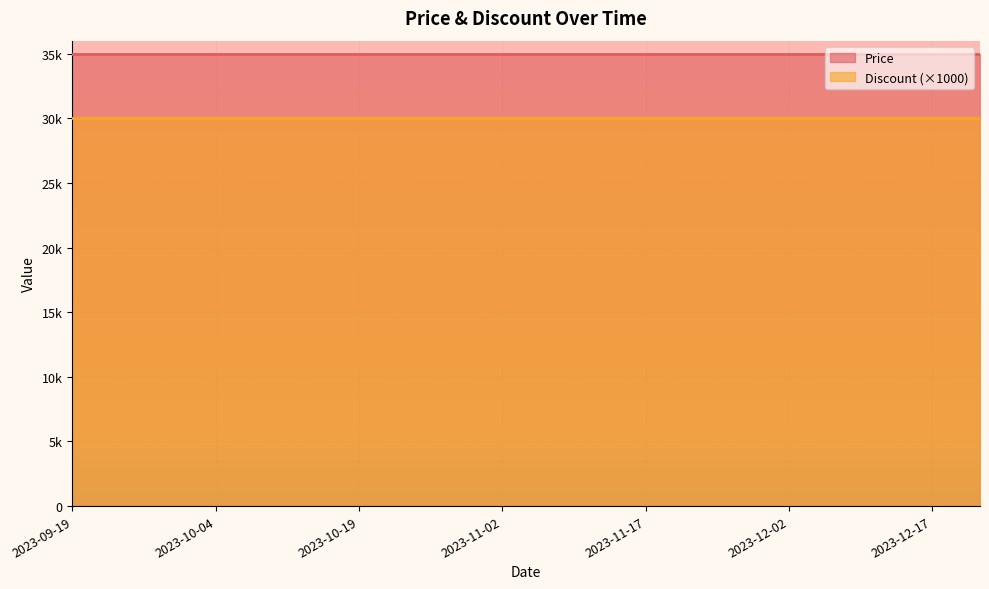

What is the difference between the highest and lowest values at 2023-11-12?

34970